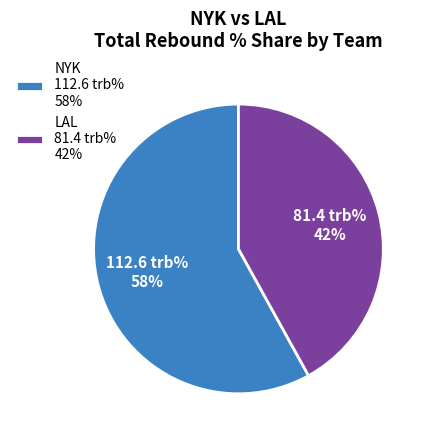

Which category has the smallest portion of the pie?

LAL 81.4 trb% 42%